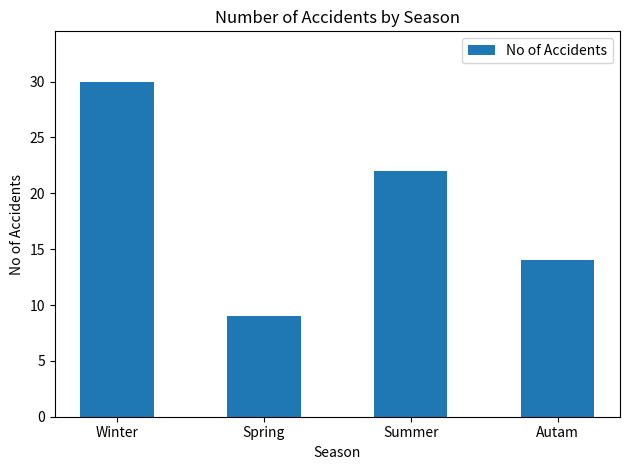

At which label does the data first exceed 22?

Winter